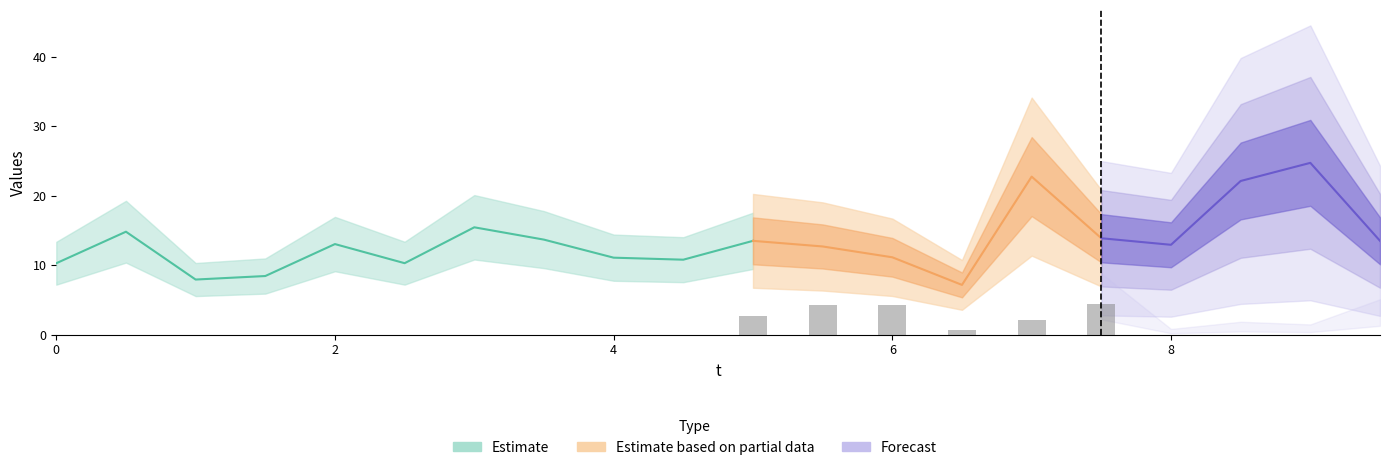

Count the number of data series in this chart.

3